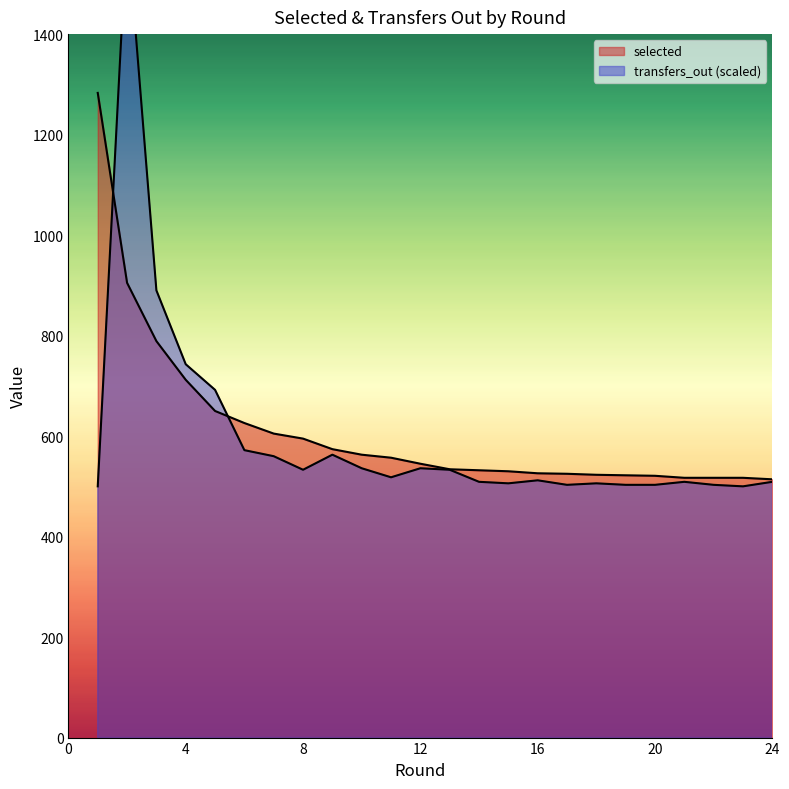

At which label does transfers_out first exceed 518?

2